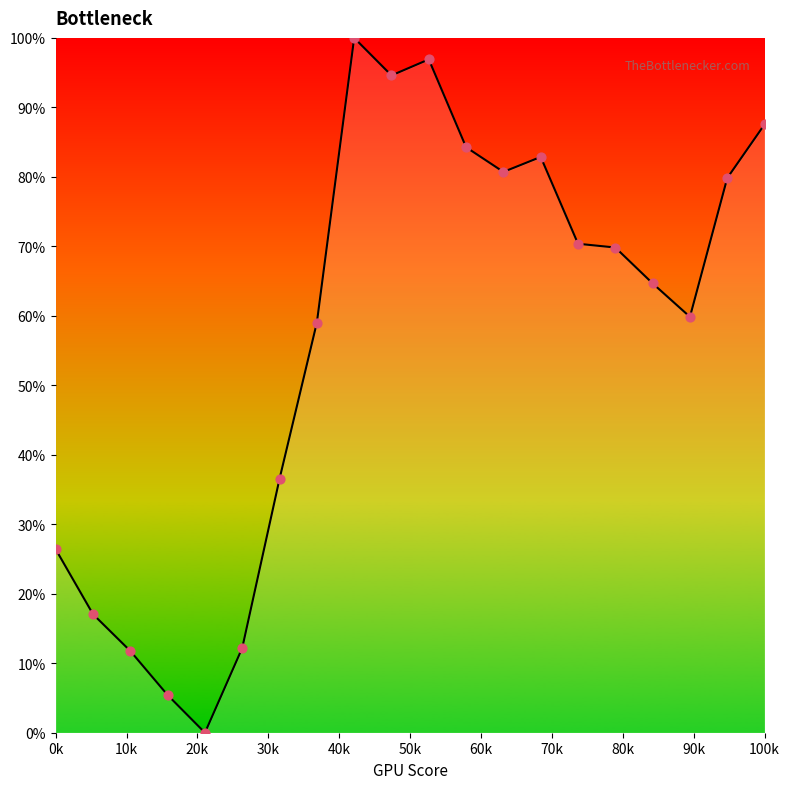

What is the maximum value shown in the chart?

100.0